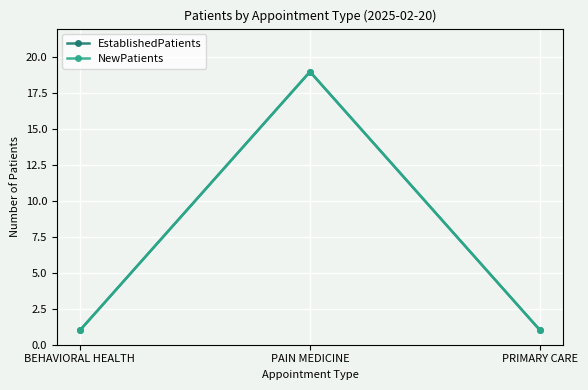

How many lines are shown in the chart?

2